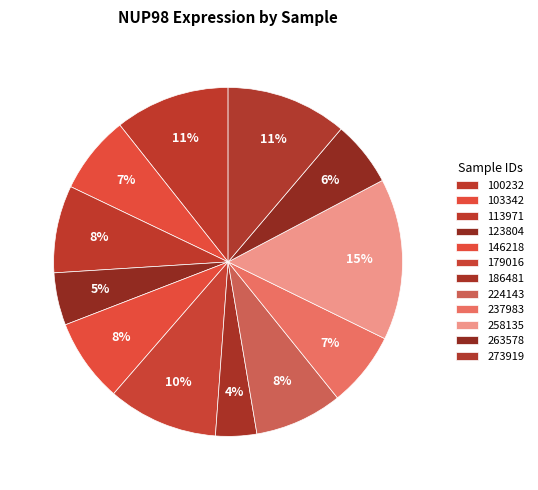

How many slices are in this pie chart?

12